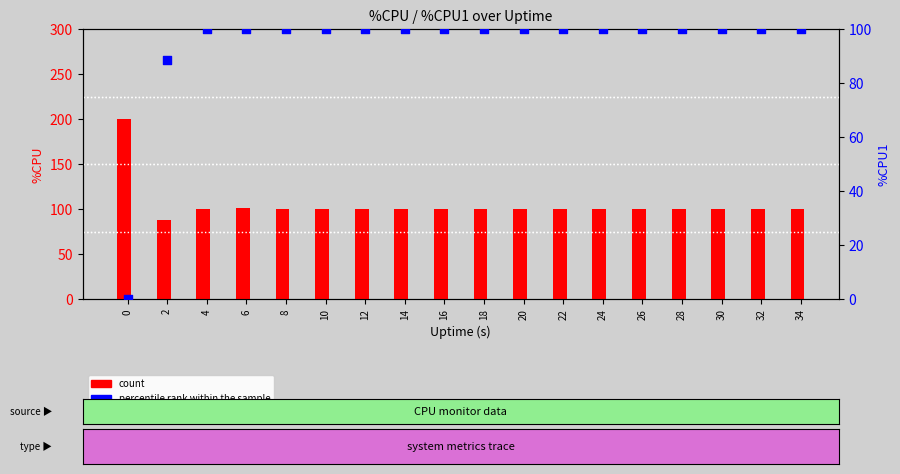

Which series has the largest Y range (max minus min)?

count